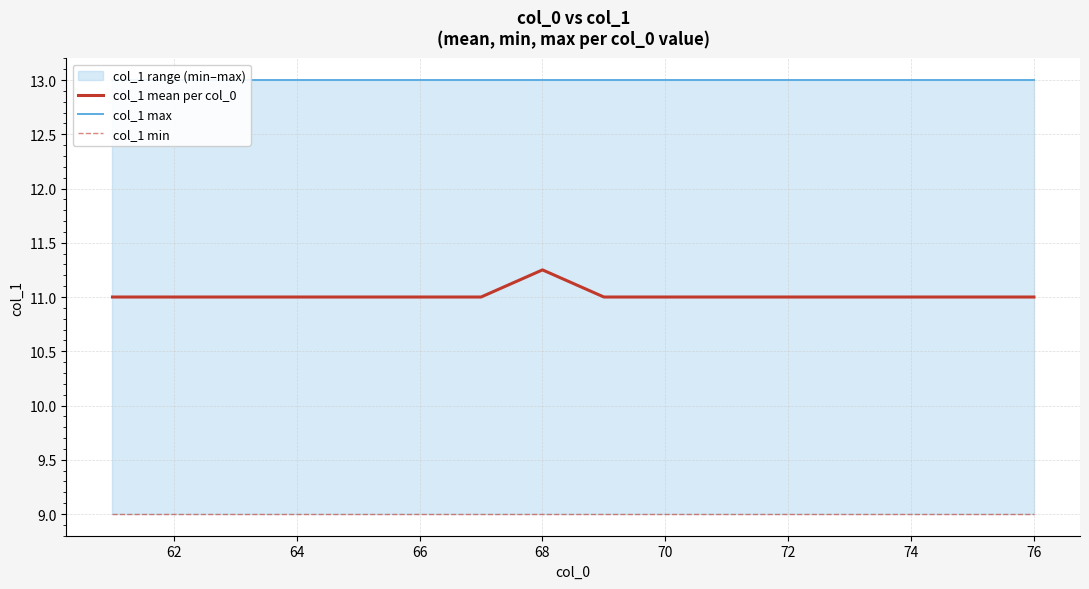

True or false: col_1 min and col_1 mean per col_0 cross at least once.

False